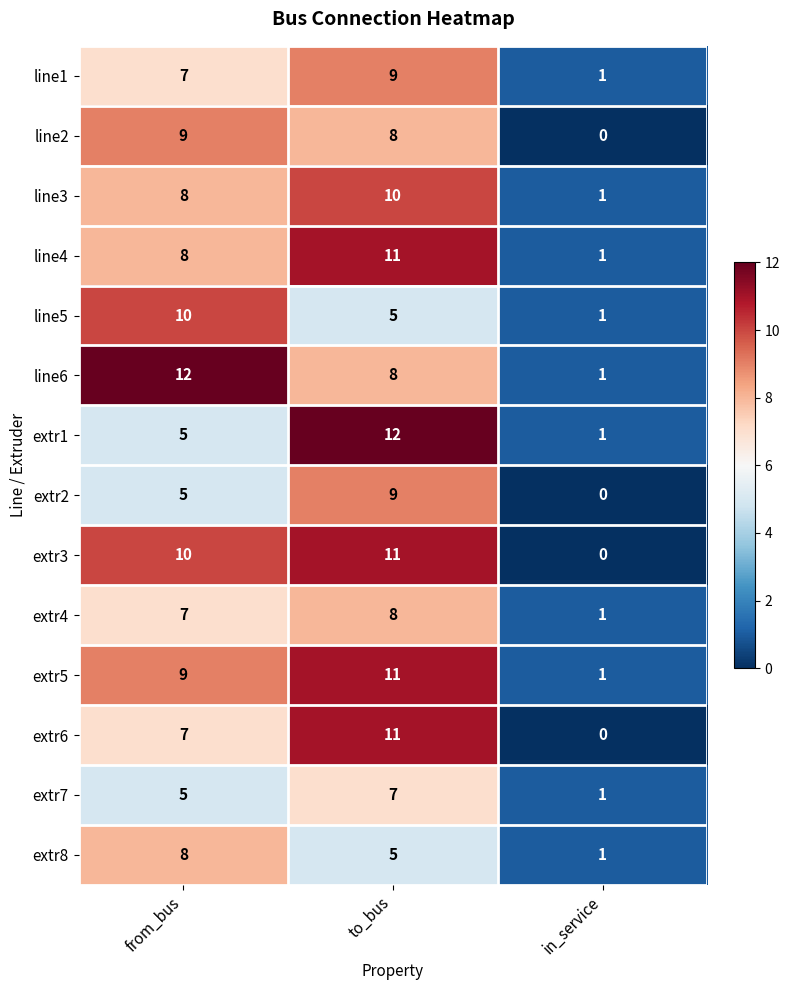

Count the extr8 values in the range 1 to 8.

3